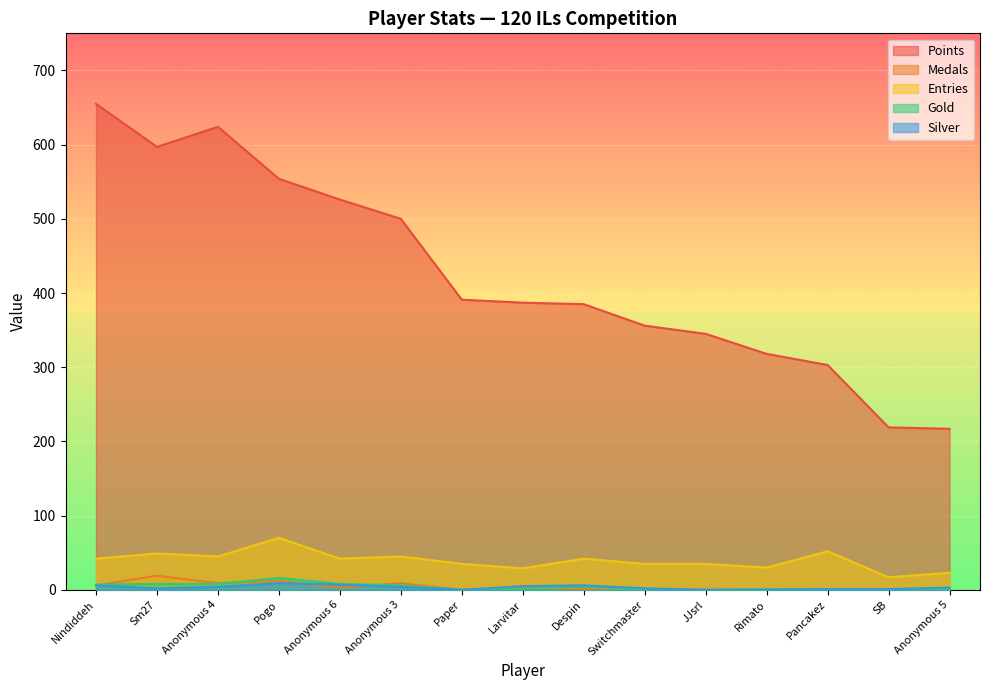

True or false: Medals and Silver cross at least once.

True